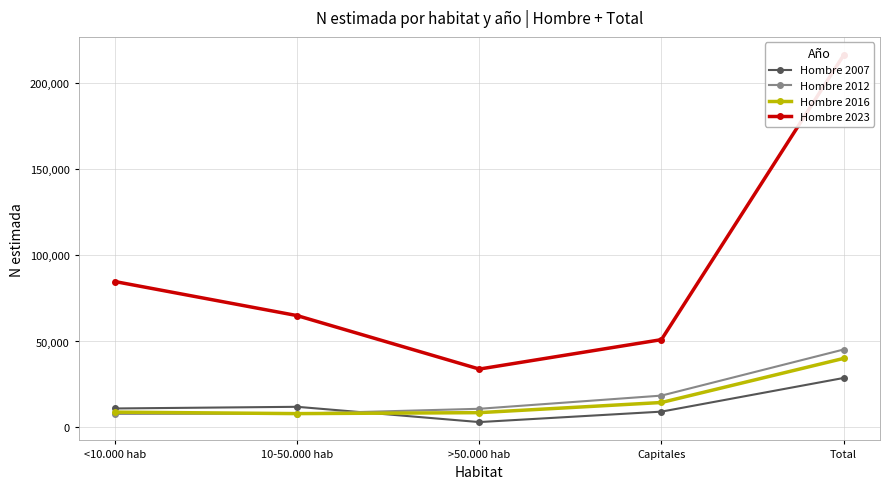

Reading left to right, list all the values displayed in this chart.

Hombre 2007: 11056	12024	3148	9217	28781
Hombre 2012: 7890	8023	10873	18534	45320
Hombre 2016: 8935	8068	8626	14528	40157
Hombre 2023: 84828	65037	33963	51067	216395